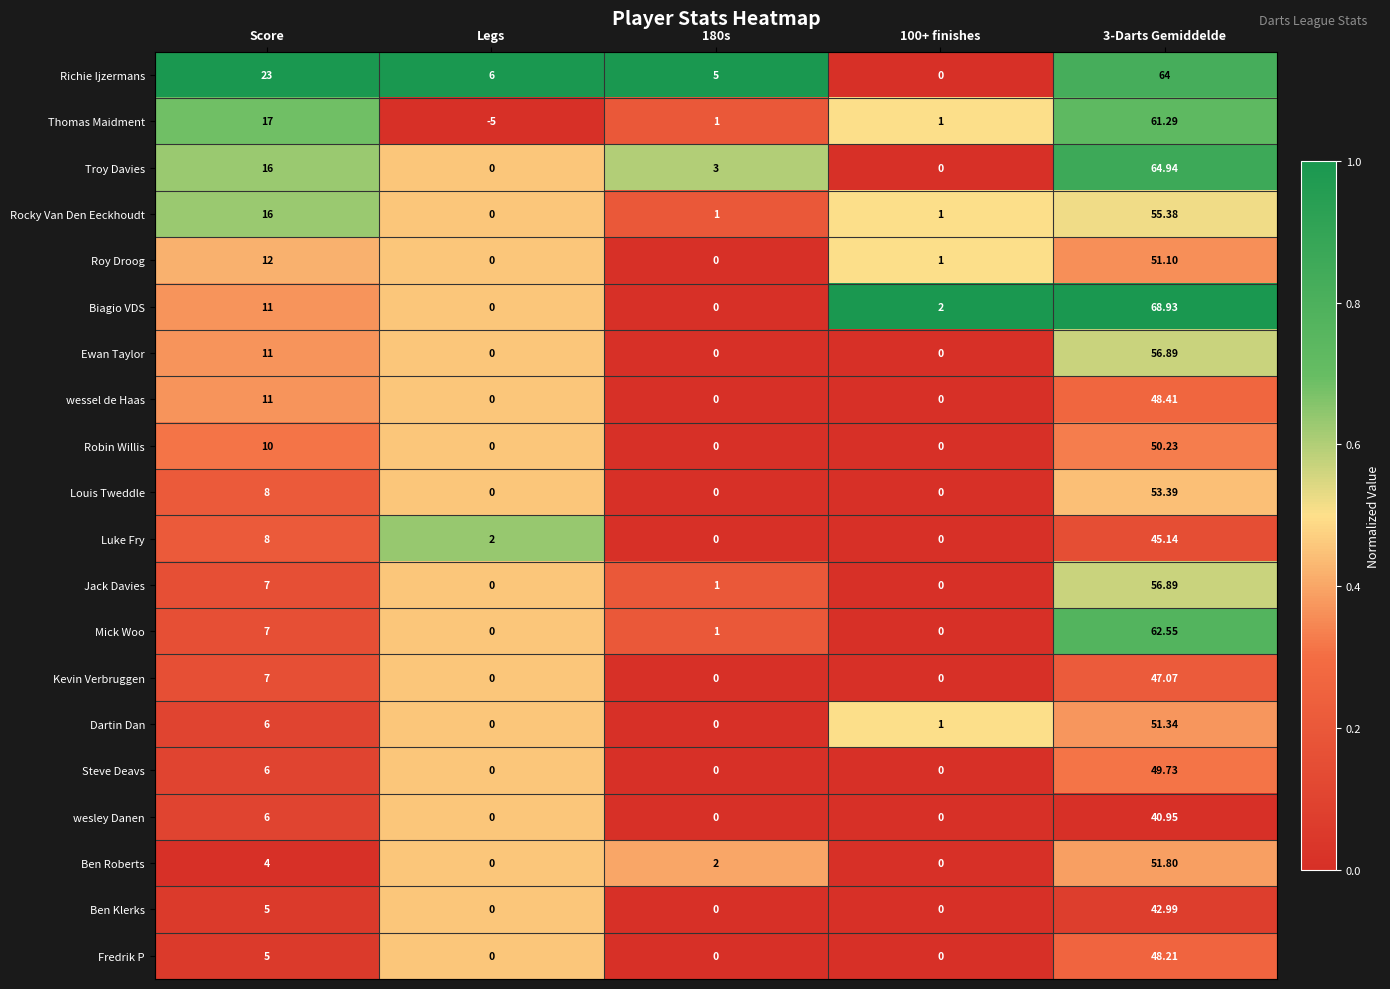

Where does the Ben Roberts series first go above 2?

Score